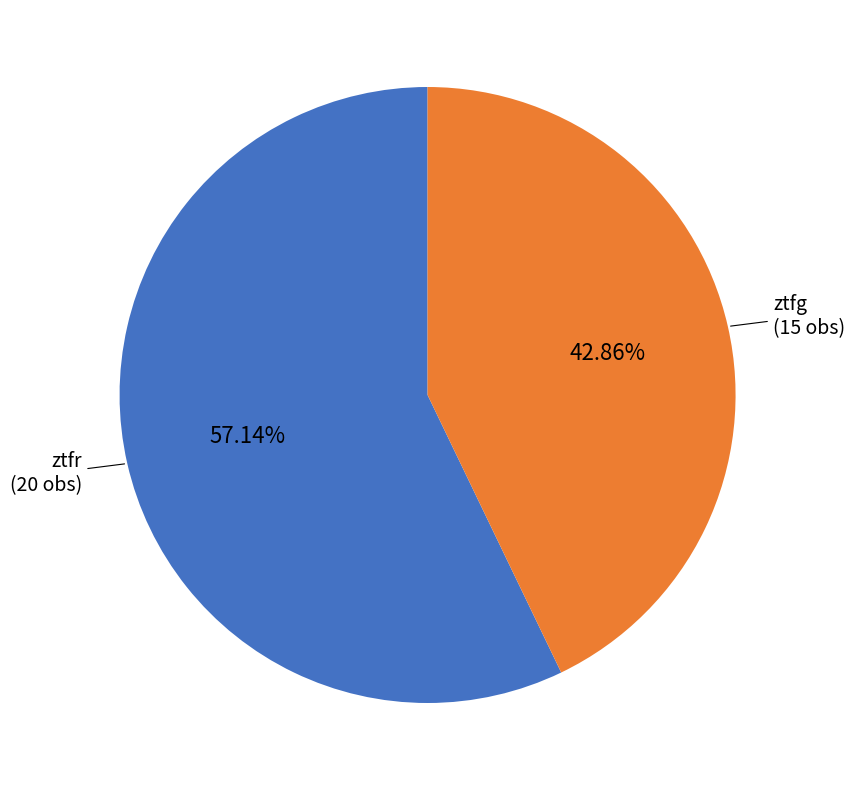

What is the majority slice?

ztfr